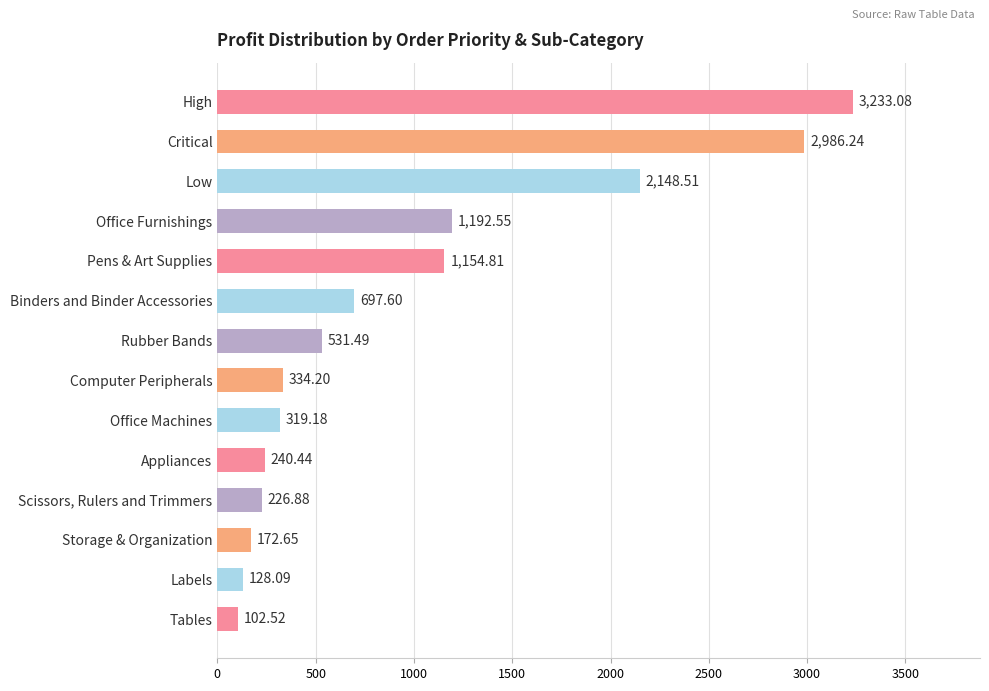

What is the label of the 3rd bar from the top?

Low